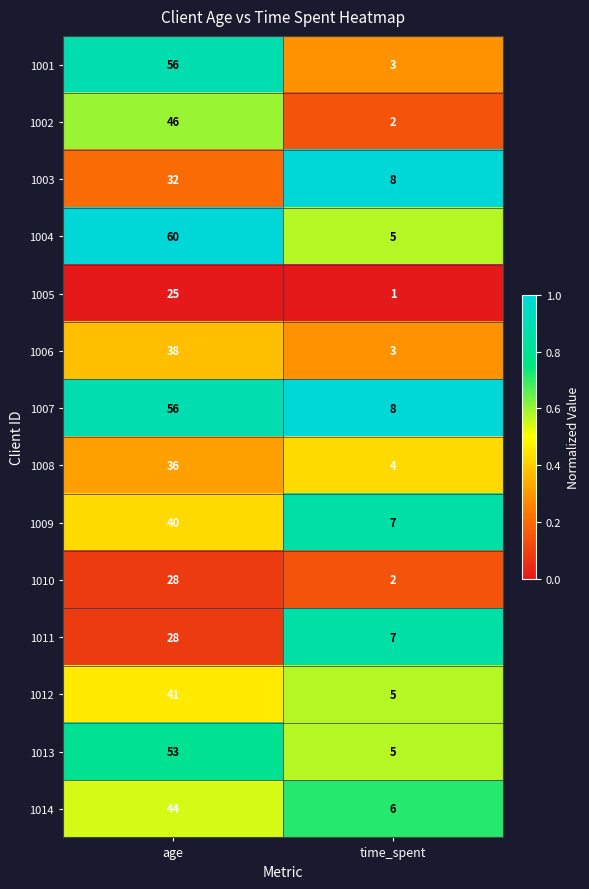

What is the maximum value shown in the chart?

60